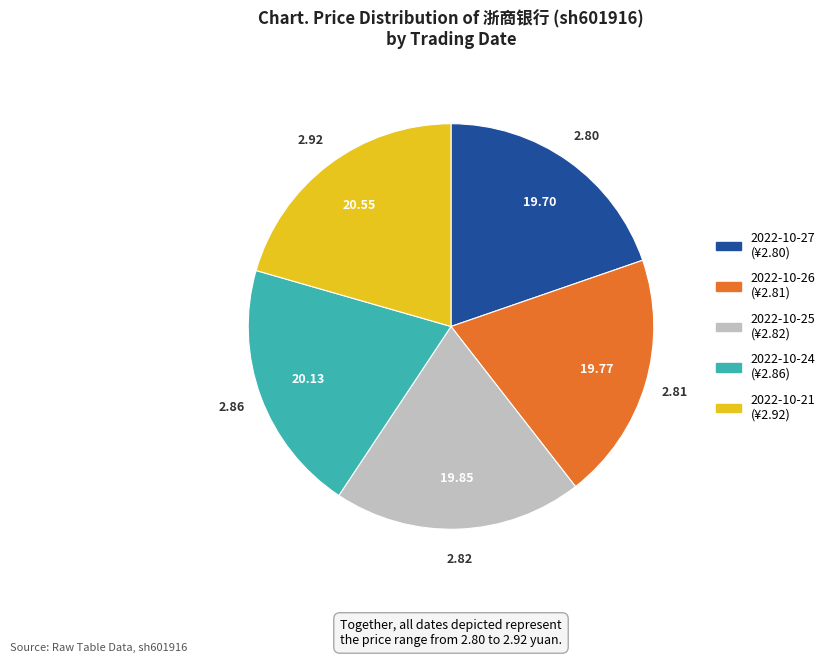

The 2022-10-24 slice represents 6% of the pie. True or false?

False